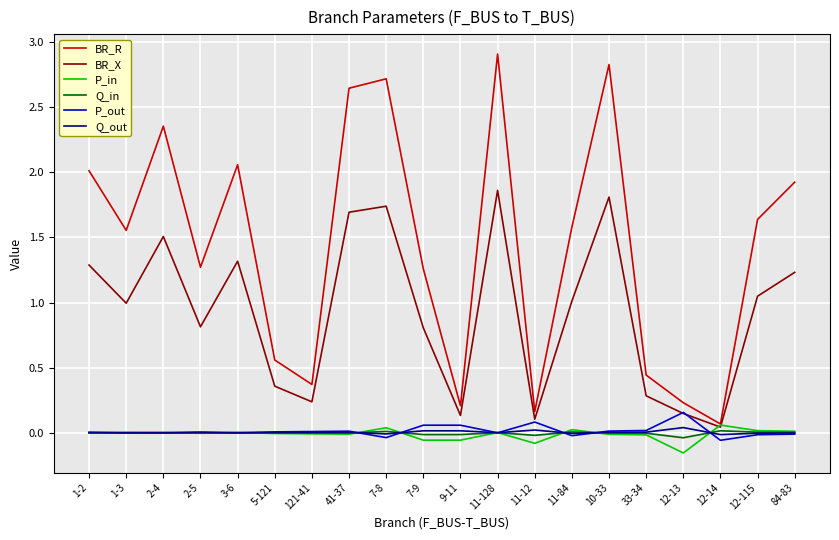

At which category does the chart reach its minimum across all series?

12-13